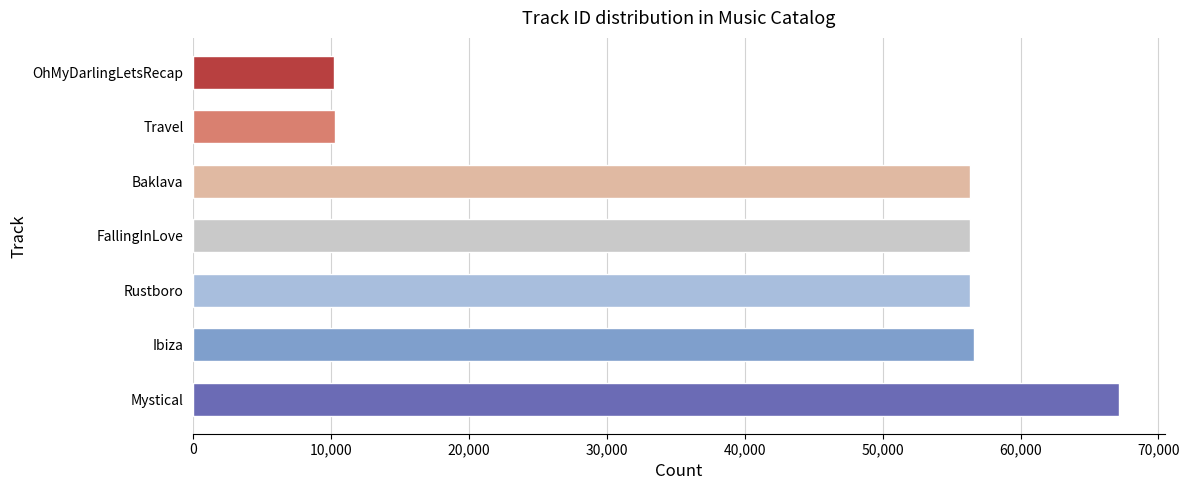

What is the average value?

44744